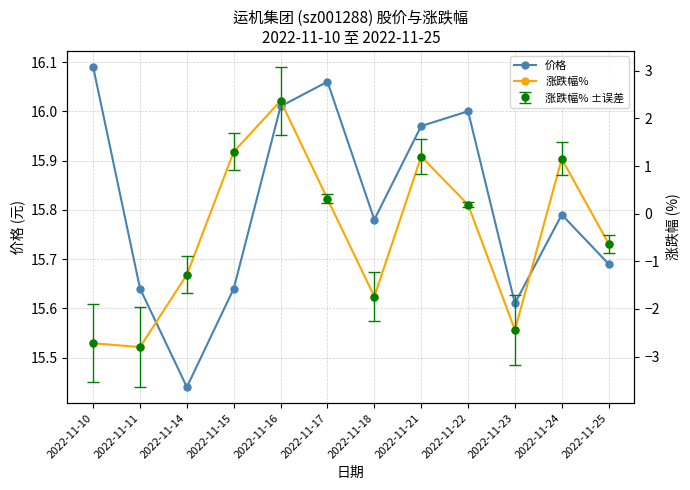

True or false: 价格 and 涨跌幅% cross at least once.

False